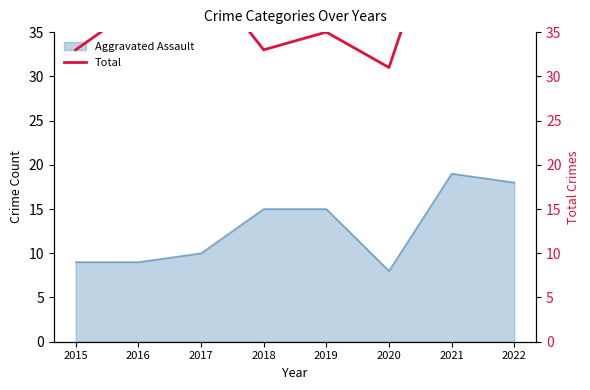

Does the chart display data point markers on the line(s)?

No